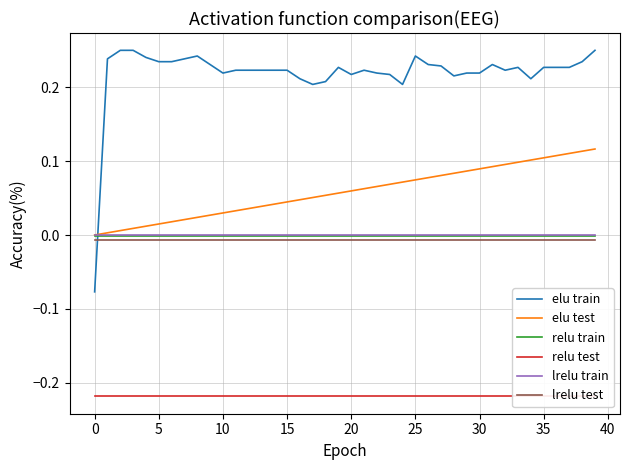

Which has a higher value, 38 or 13?

38